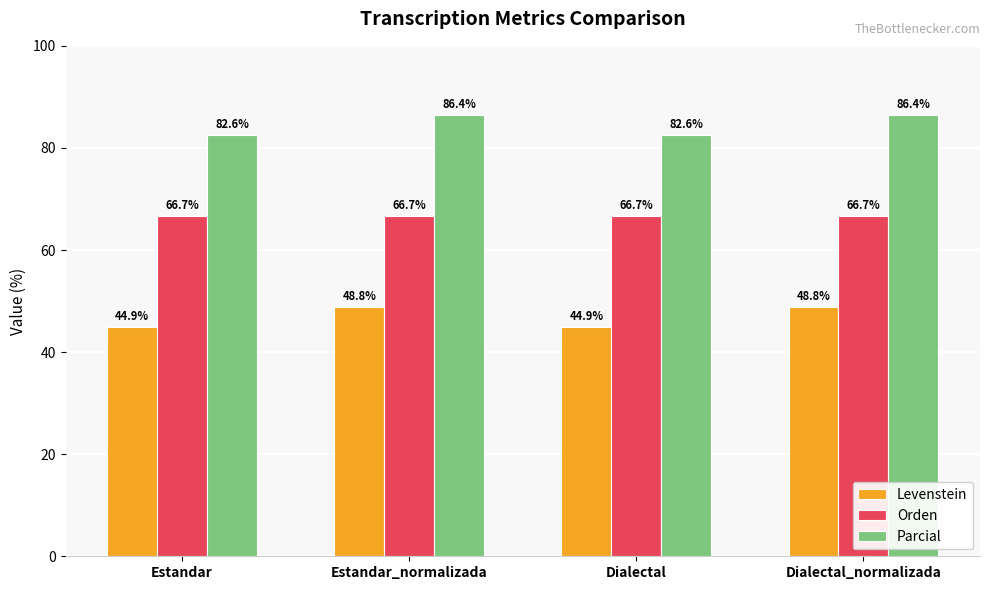

Reading left to right, extract all data points from this chart.

Levenstein: Estandar=44.9	Estandar_normalizada=48.8	Dialectal=44.9	Dialectal_normalizada=48.8
Orden: Estandar=66.7	Estandar_normalizada=66.7	Dialectal=66.7	Dialectal_normalizada=66.7
Parcial: Estandar=82.6	Estandar_normalizada=86.4	Dialectal=82.6	Dialectal_normalizada=86.4